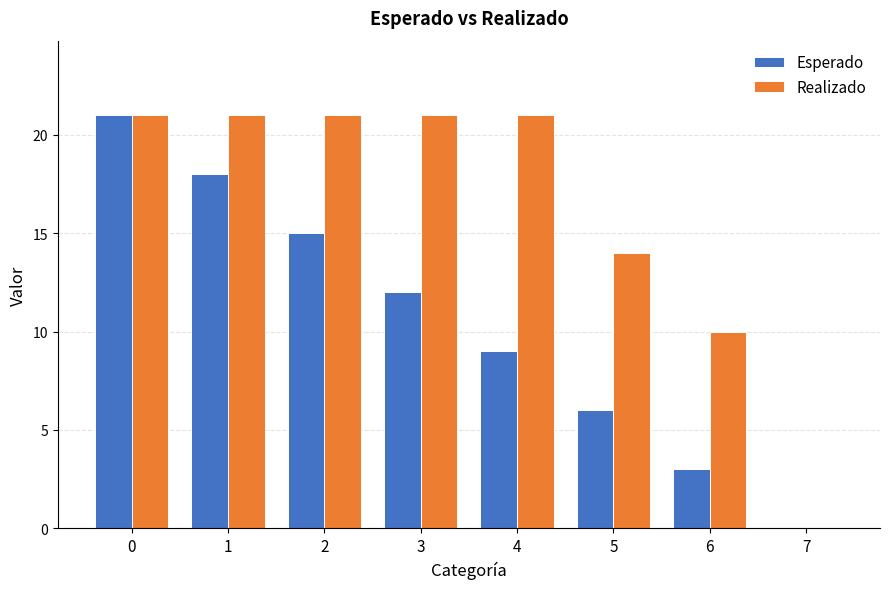

What are all the series names shown in the legend?

Esperado, Realizado